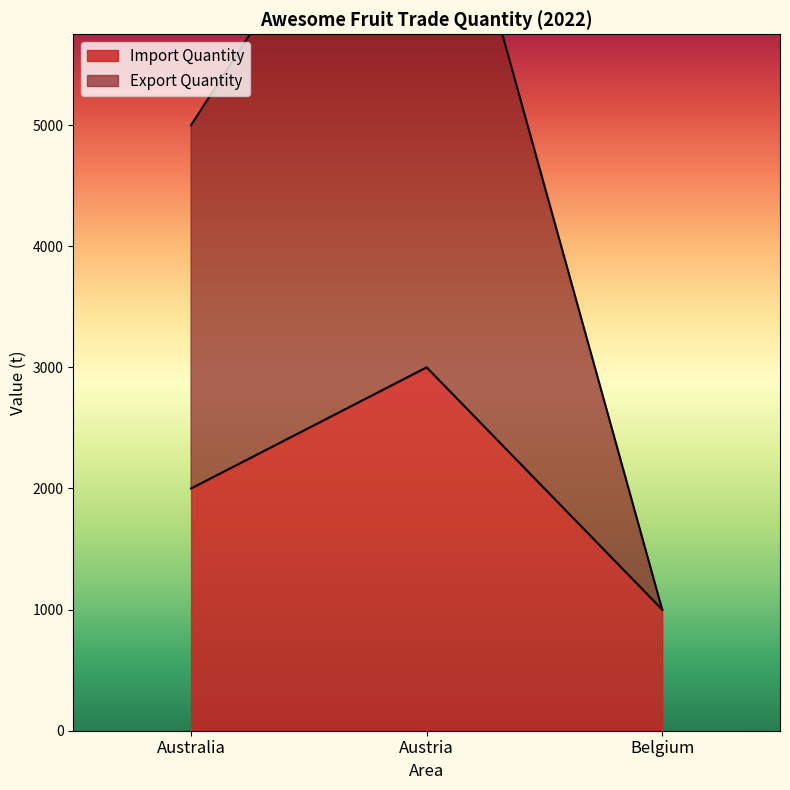

What is the difference between the Import Quantity values at Belgium and Australia?

1000